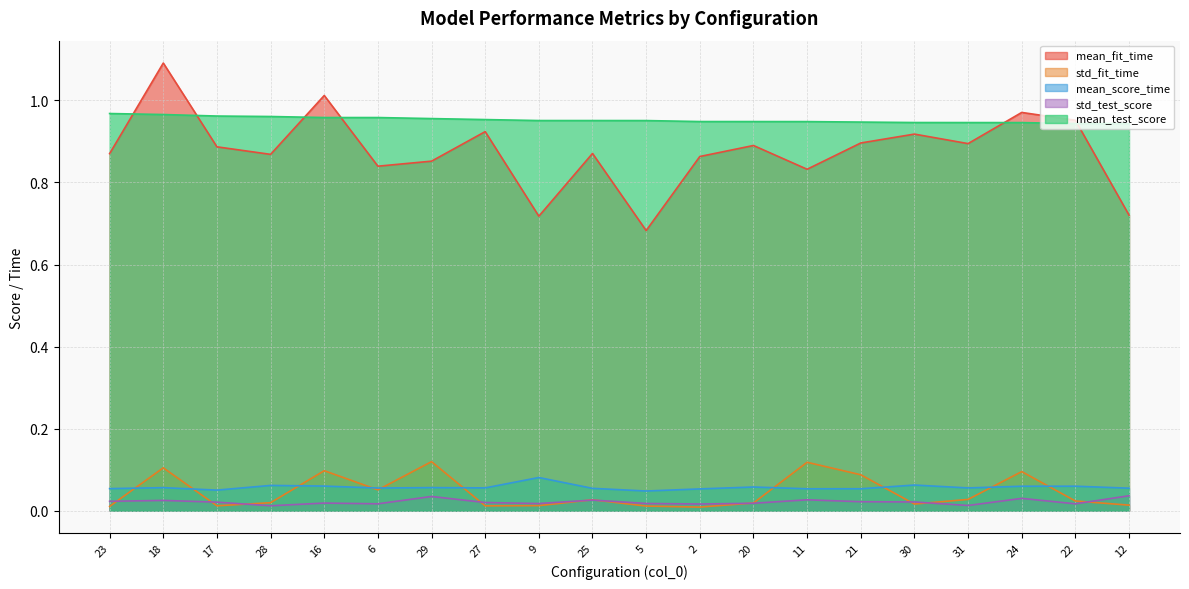

What position from the left is 12?

20